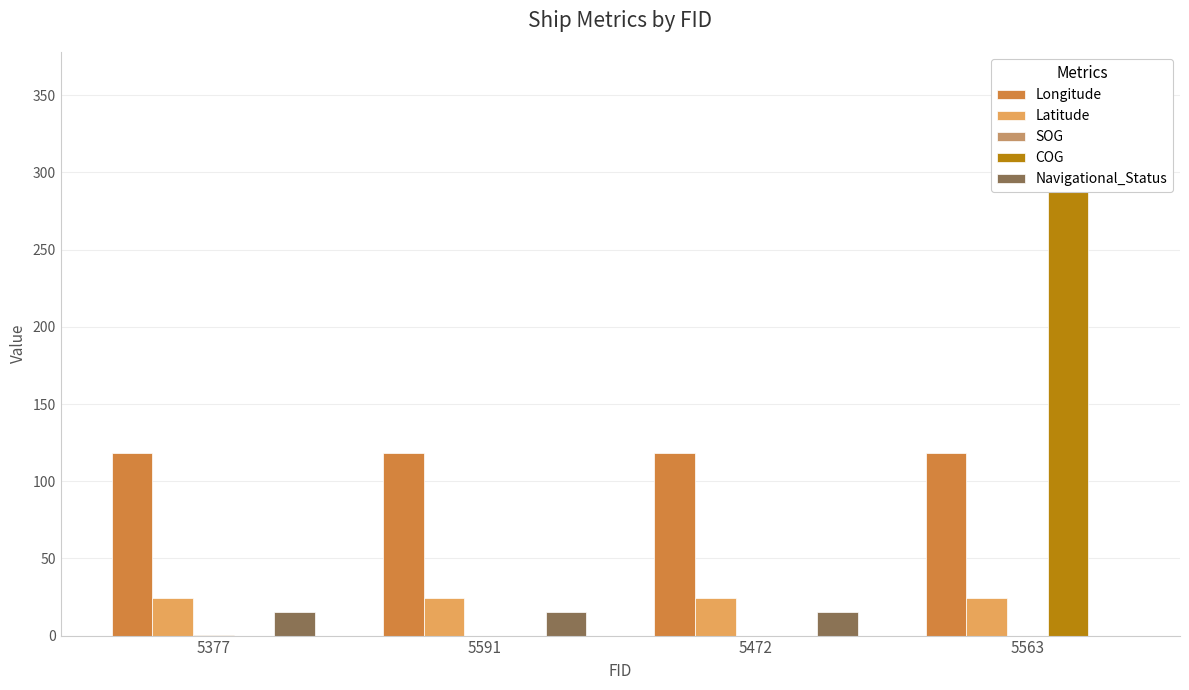

Reading left to right, what are all the values shown in this chart?

Longitude: 118.2	118.2	118.2	118.2
Latitude: 24.5	24.5	24.5	24.5
SOG: 0.1	0.0	0.0	0.0
COG: 0.0	0.0	0.0	360.0
Navigational_Status: 15.0	15.0	15.0	0.0